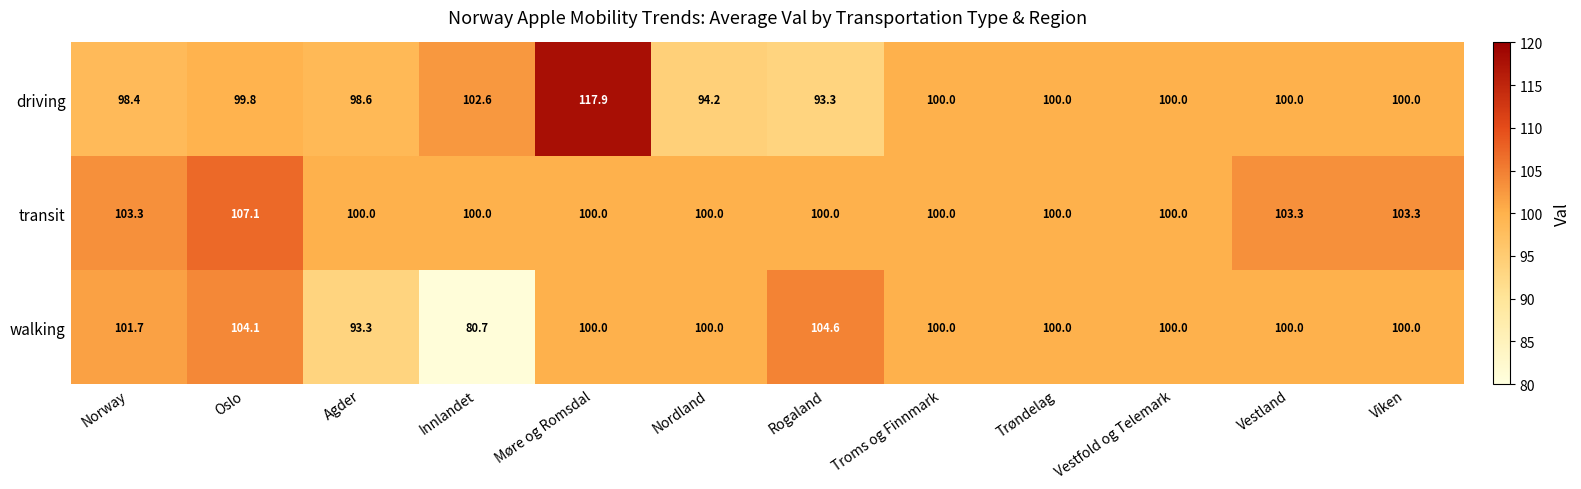

The value of driving at Møre og Romsdal is 27.8. True or false?

False